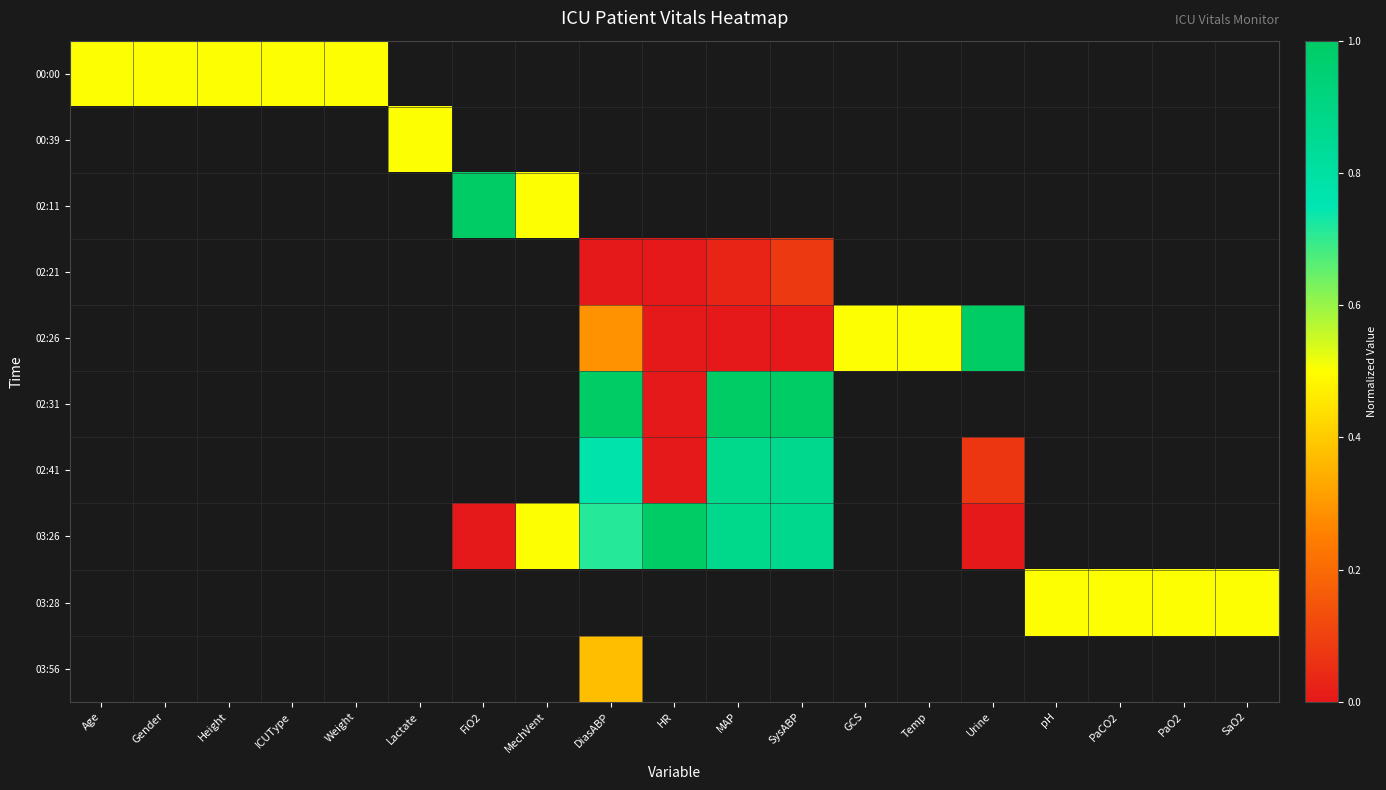

At how many categories does at least one series exceed 0?

19